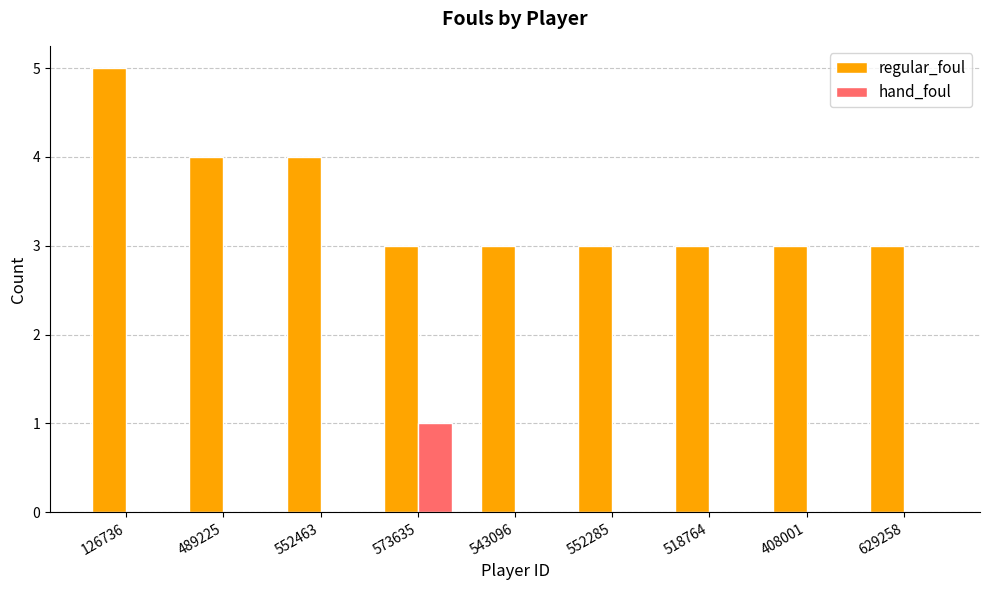

Which category has the highest value in the regular_foul series?

126736